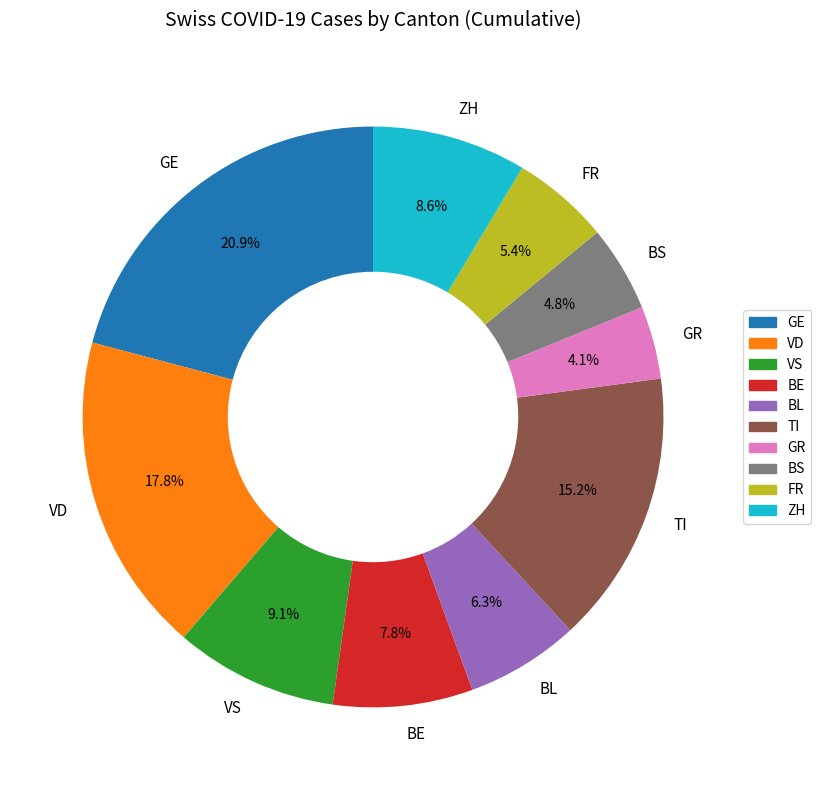

Do TI and BE together represent more than half of the pie?

No